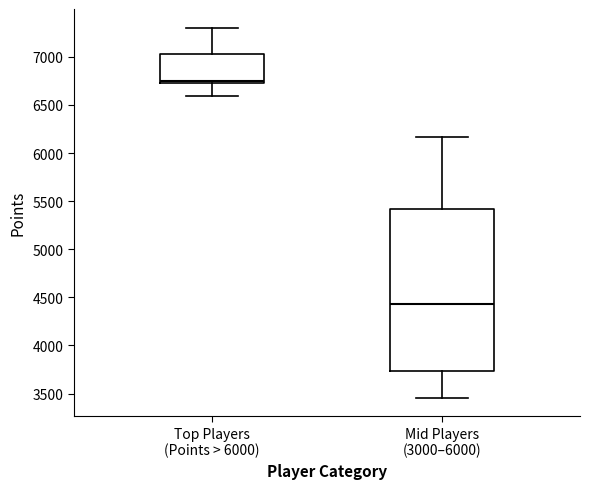

Which box is the tallest, from its lower edge to its upper edge?

Mid Players (3000–6000)